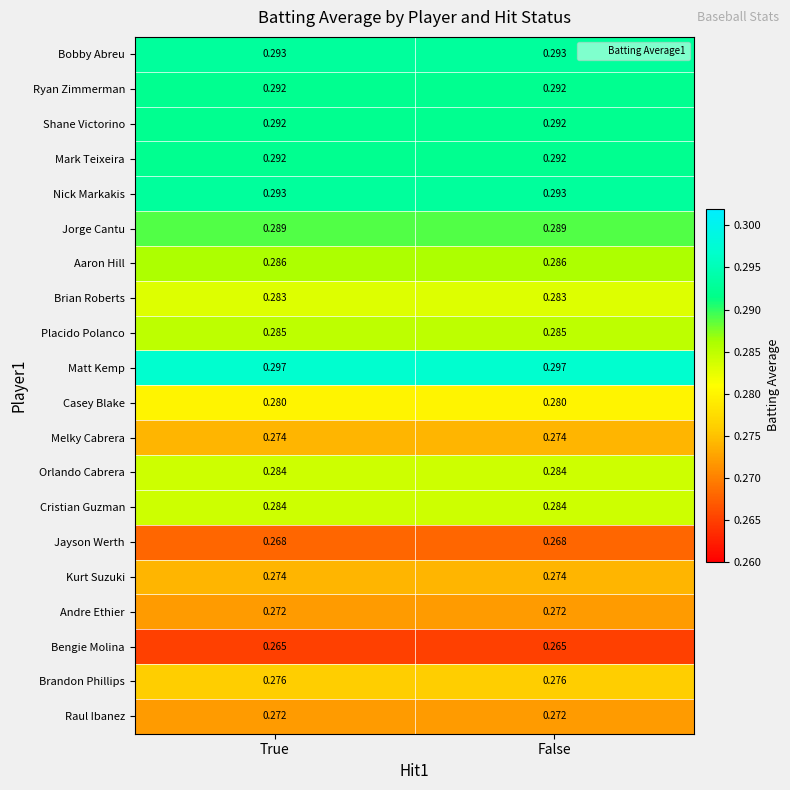

Is the value of Orlando Cabrera at False greater than the value of Brian Roberts at True?

Yes